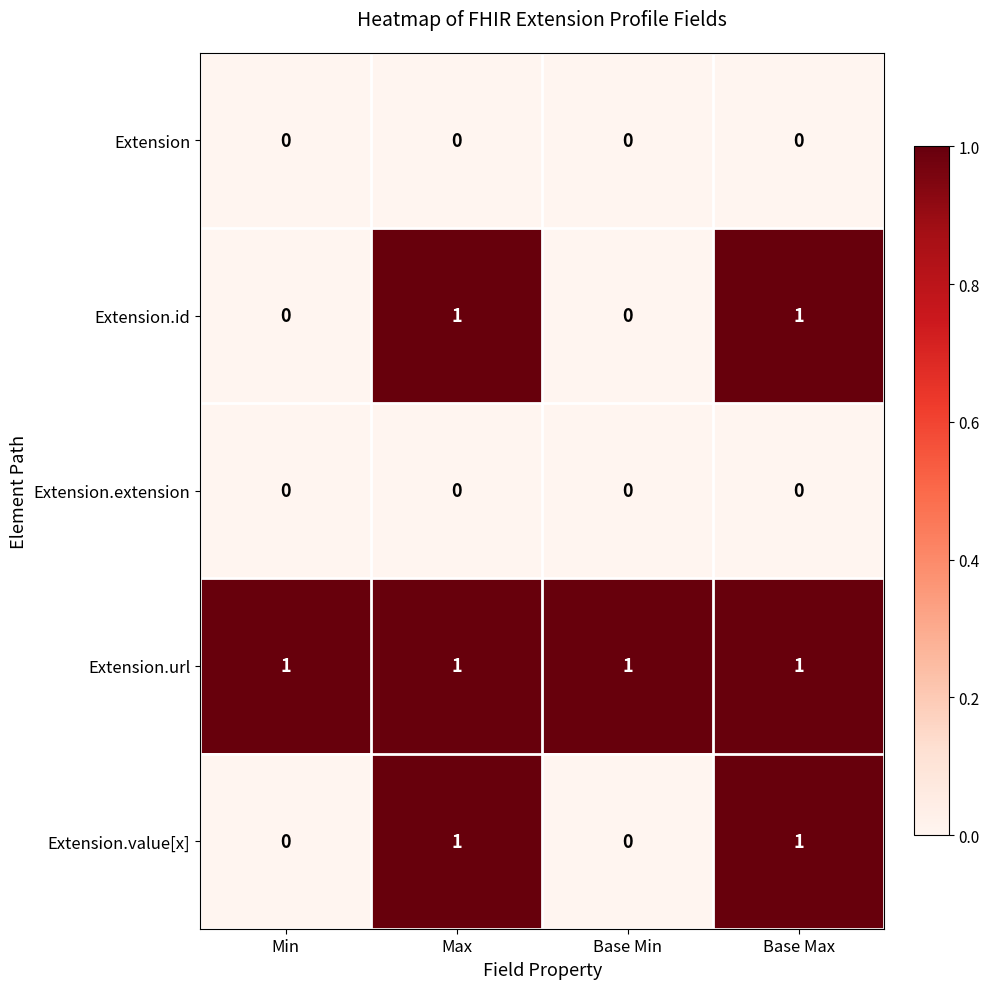

Which series has the largest total across all categories?

Extension.url